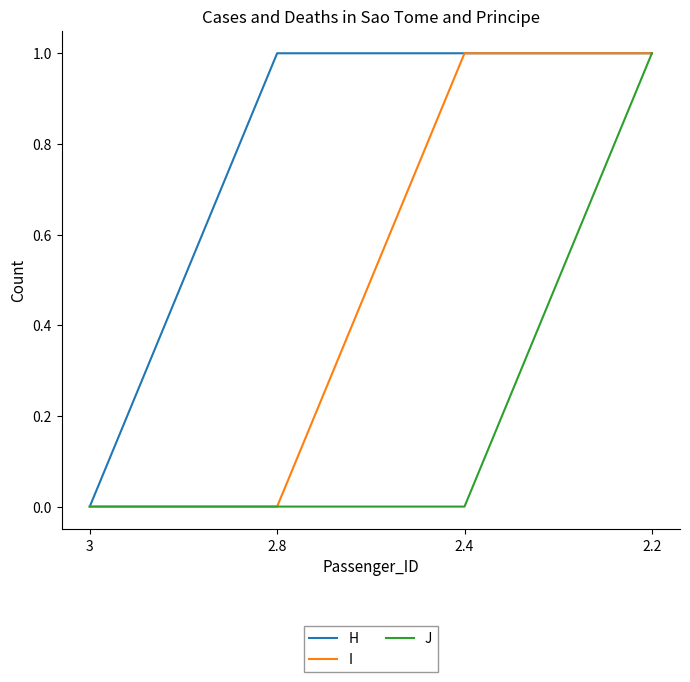

Which category has the lowest value in the H series?

3